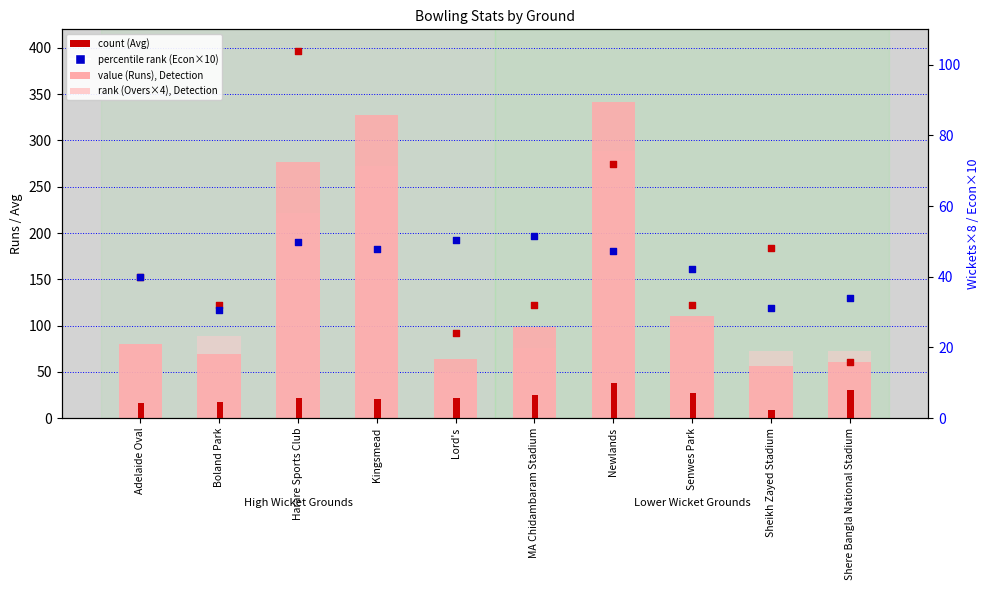

At how many categories does at least one series exceed 306?

2